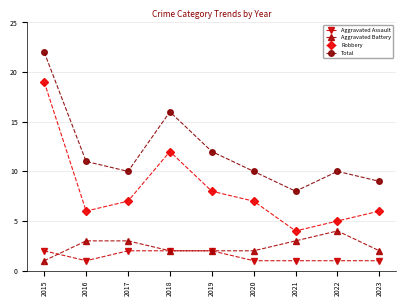

Which series has the largest range (max minus min)?

Robbery